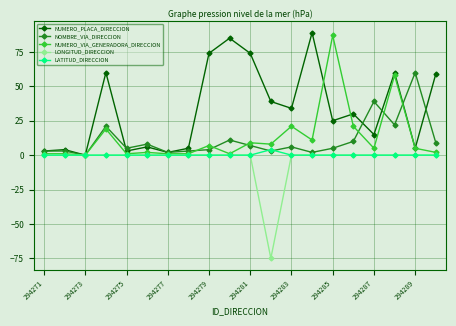

What is the highest value of the NUMERO_PLACA_DIRECCION series?

89